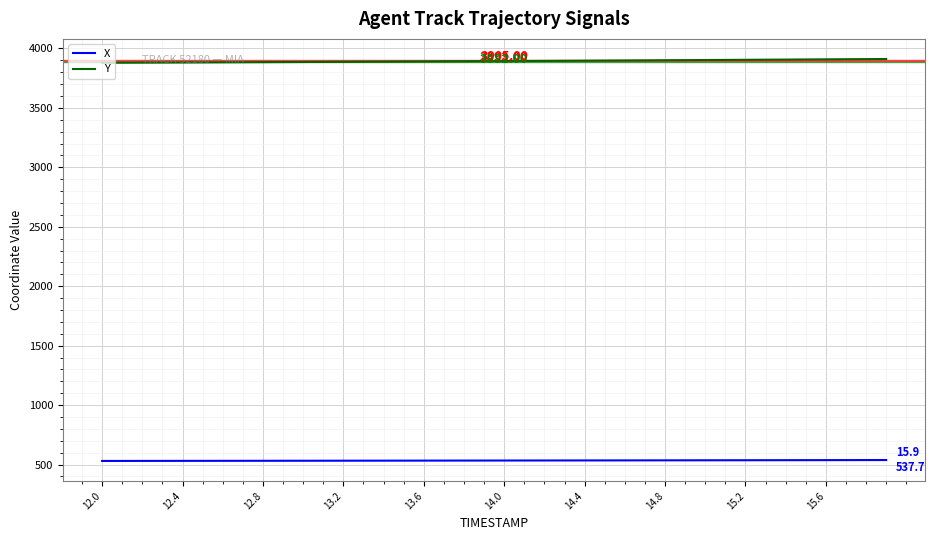

Rank the series by their maximum value, from lowest to highest.

X, Y